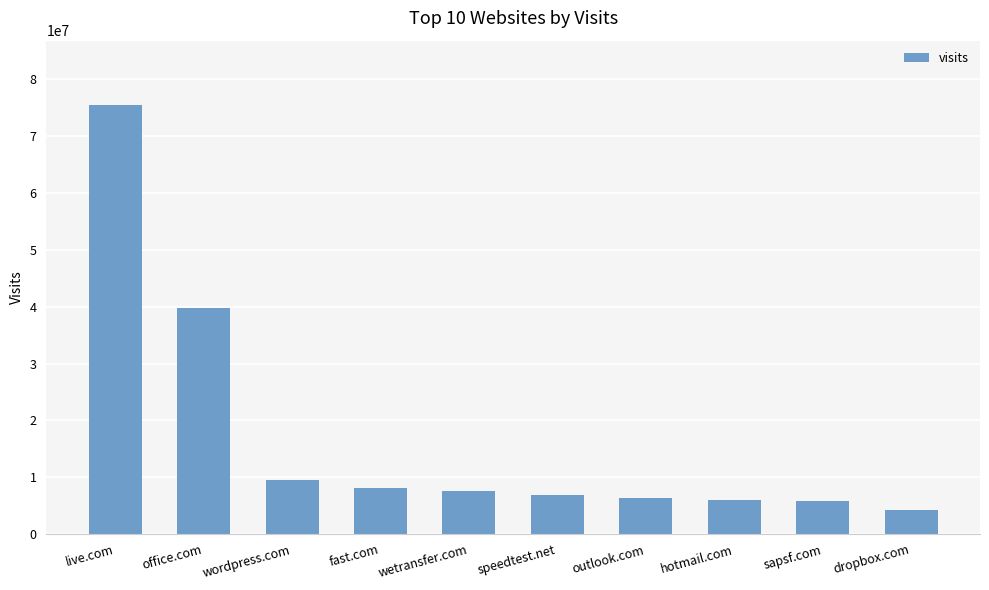

True or false: the data shows 75487651 at live.com.

True